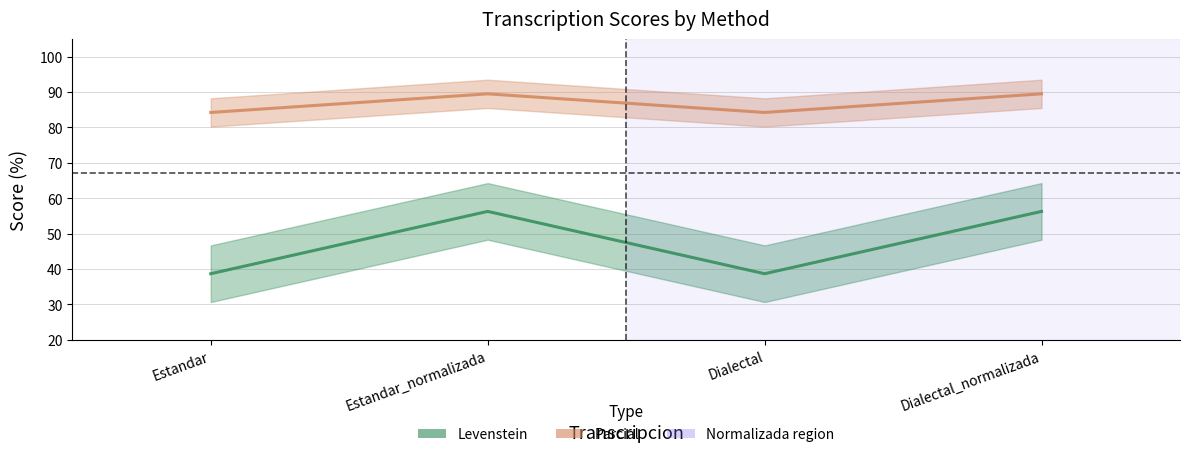

What is the label of the 4th point from the right?

Estandar